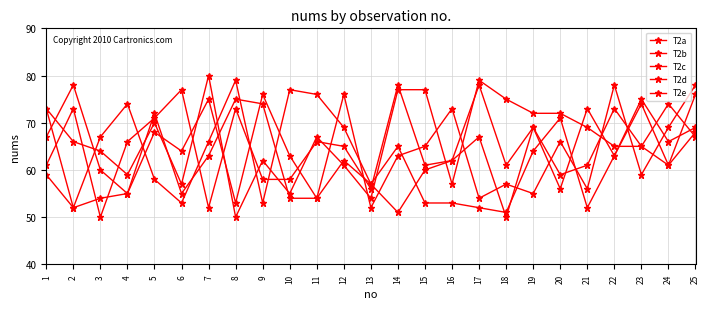

Which has a higher value, 7 or 16?

7